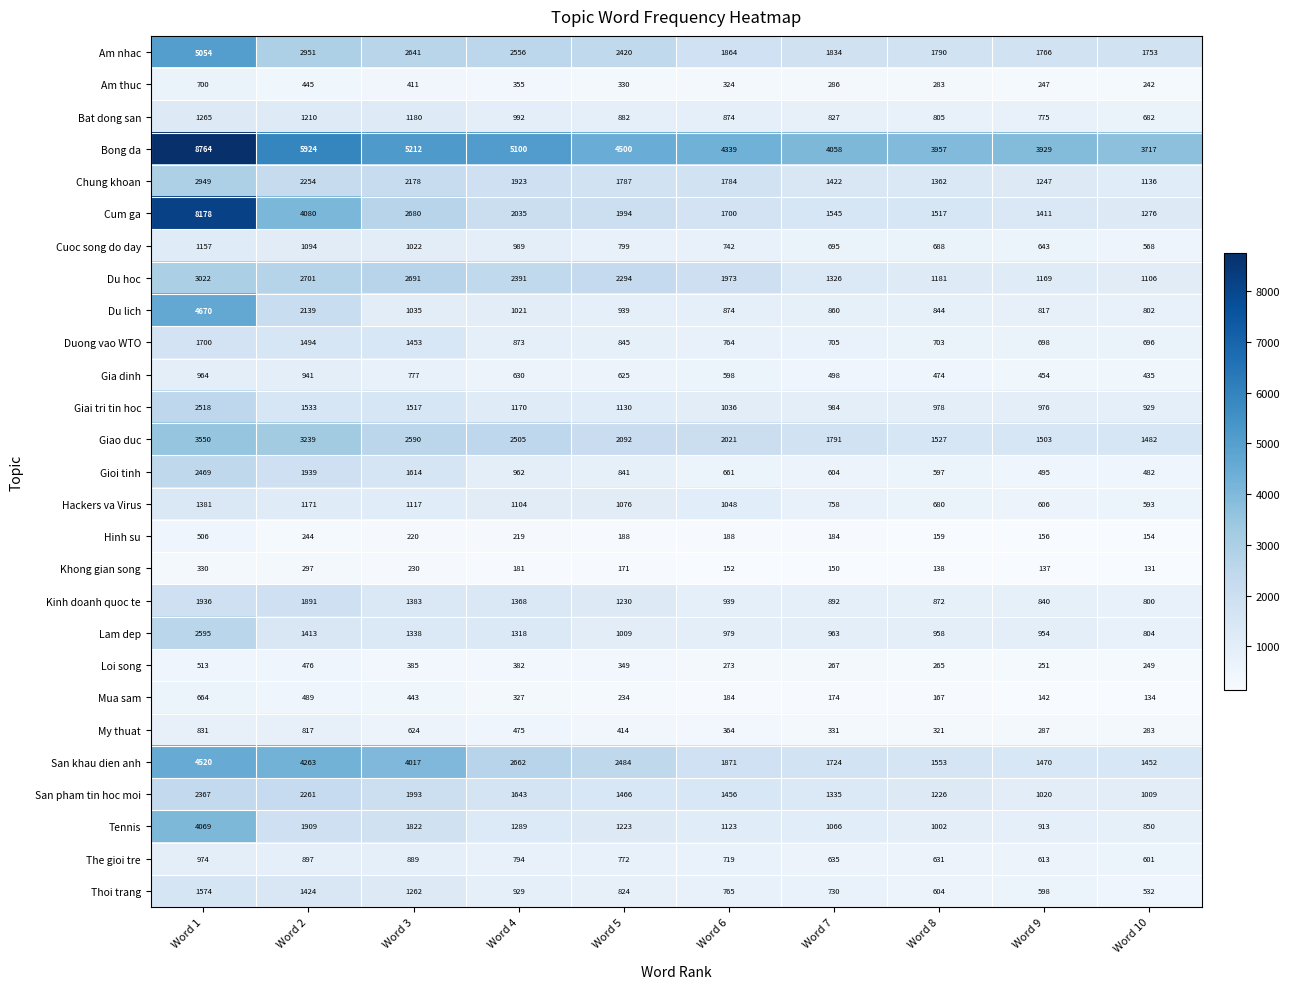

Which series has the widest spread of values?

Cum ga